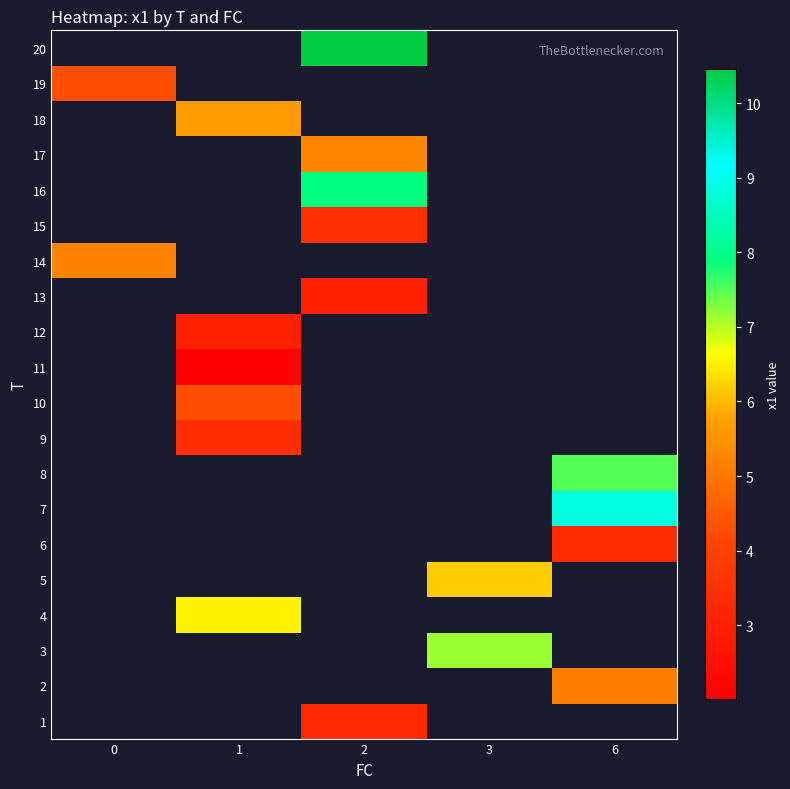

How many data points in 17 are above 5?

1